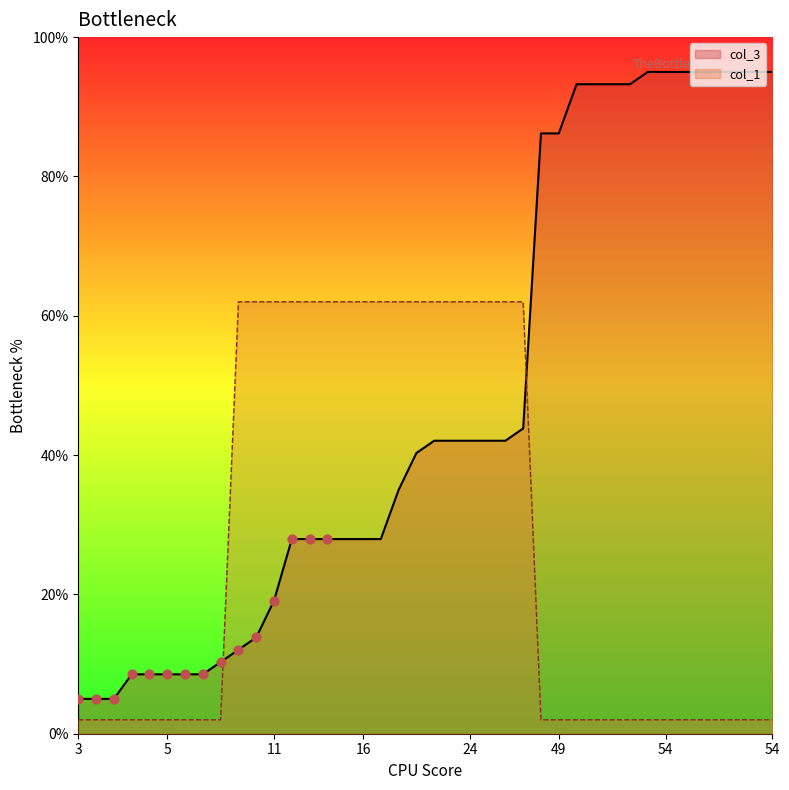

What are all the series names shown in the legend?

col_3, col_1